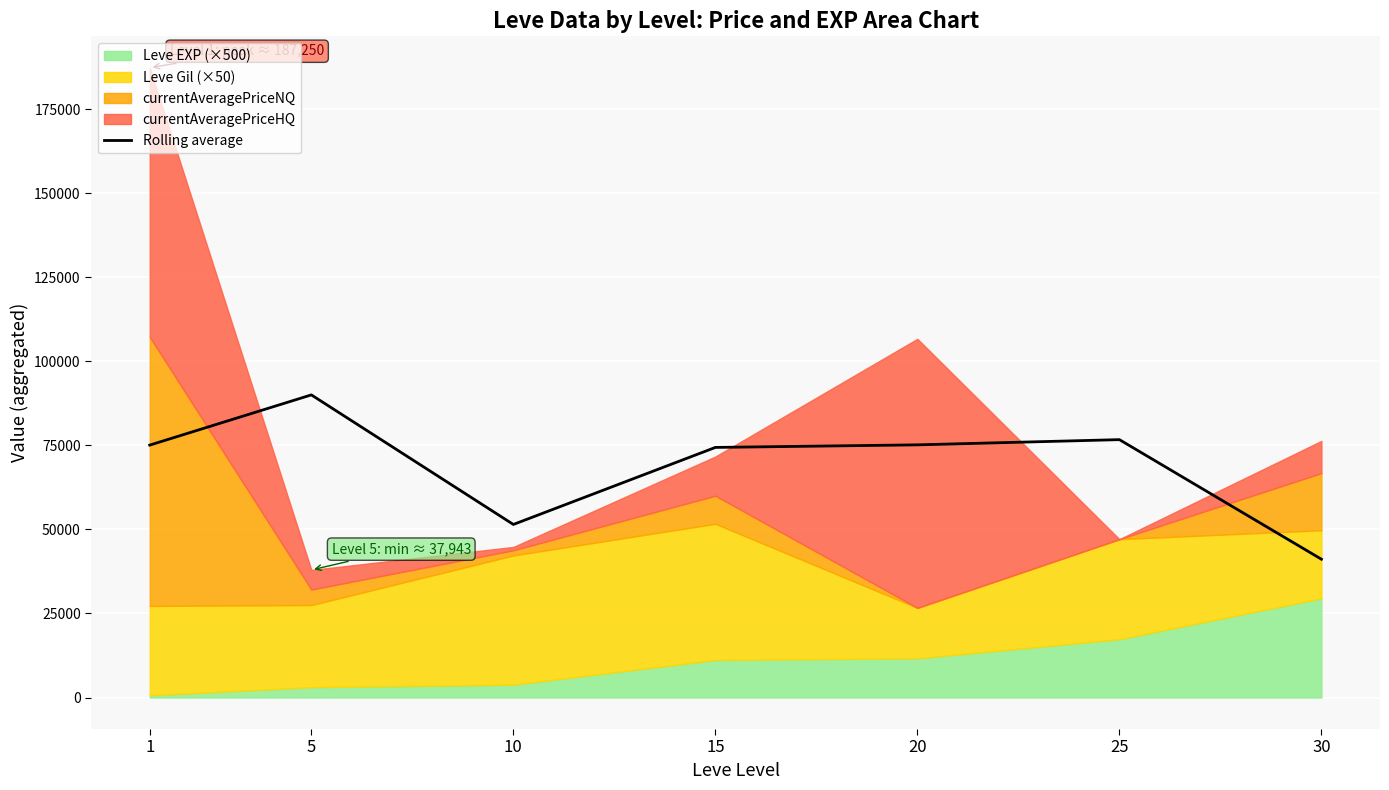

At which label does the data first exceed 75064?

1